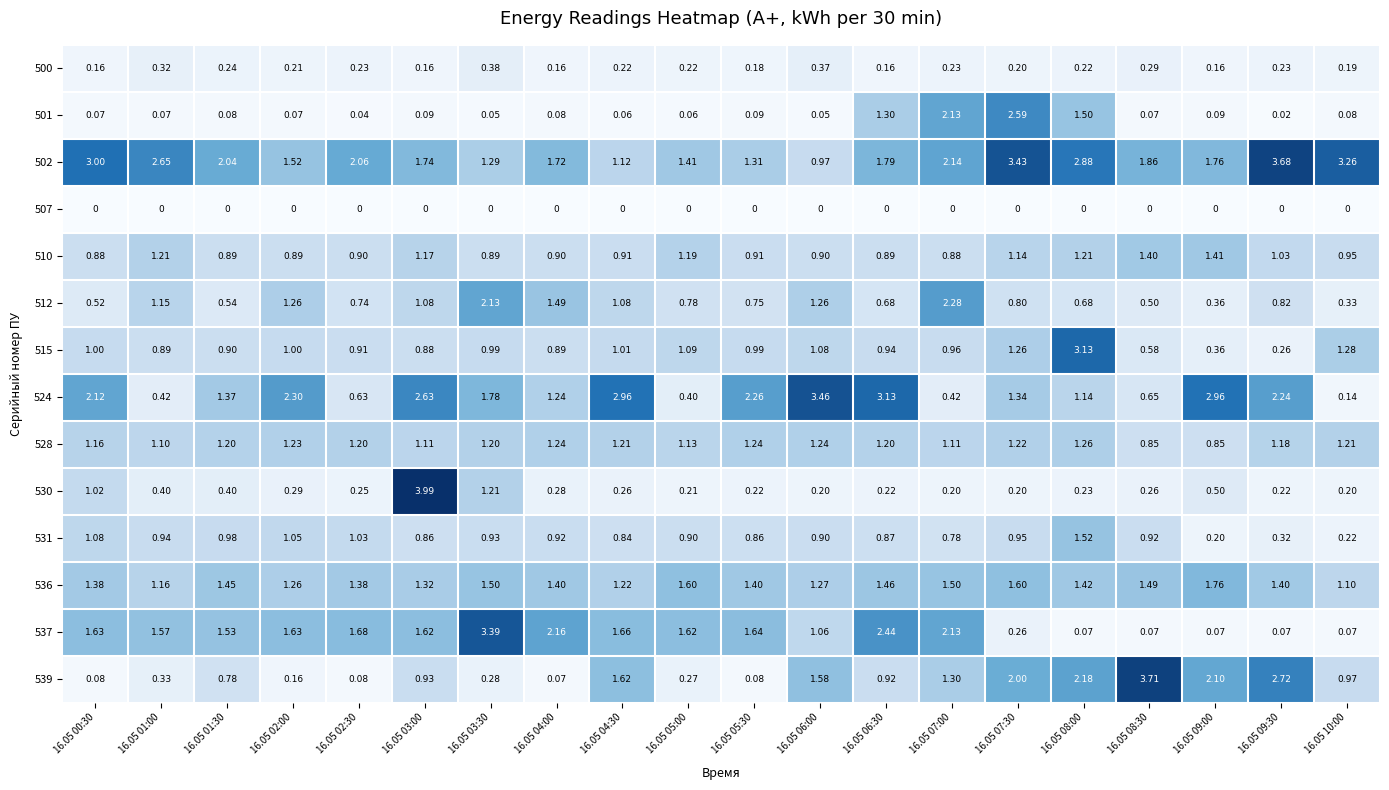

Is the value of 530 at 16.05 02:00 greater than the value of 539 at 16.05 07:00?

No